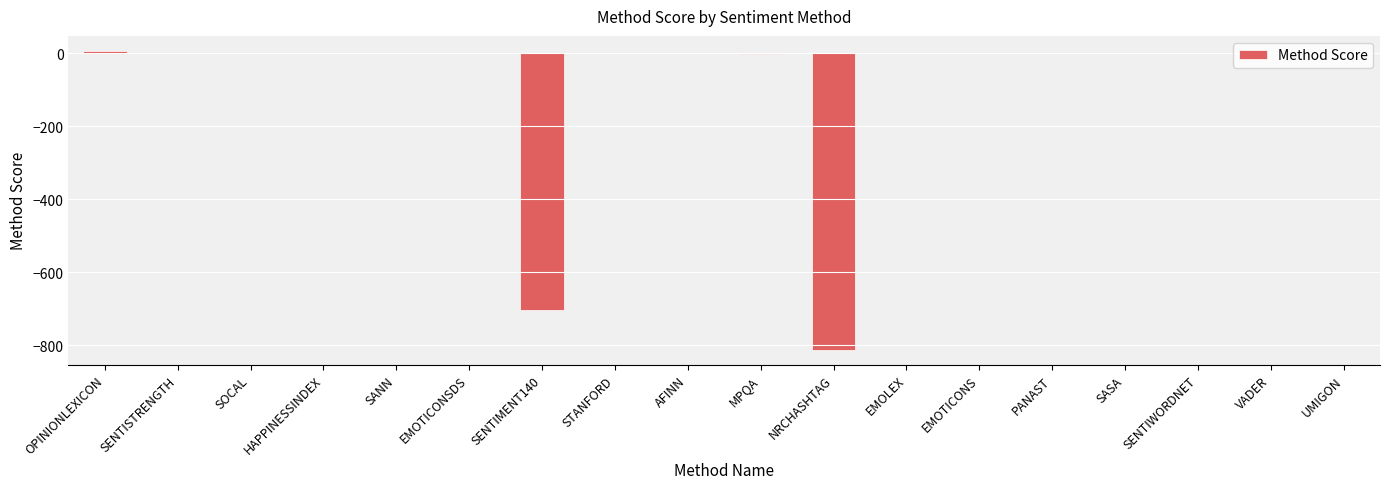

What is the sum of all values?

-1501.5